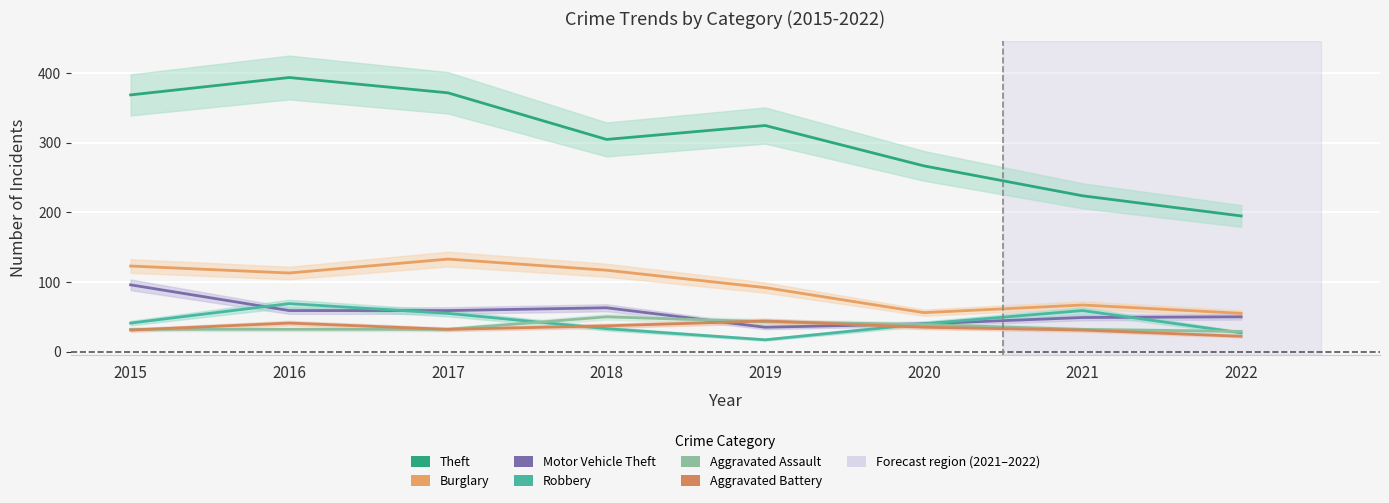

What is the value of the Theft point at the 7th from the left?

224